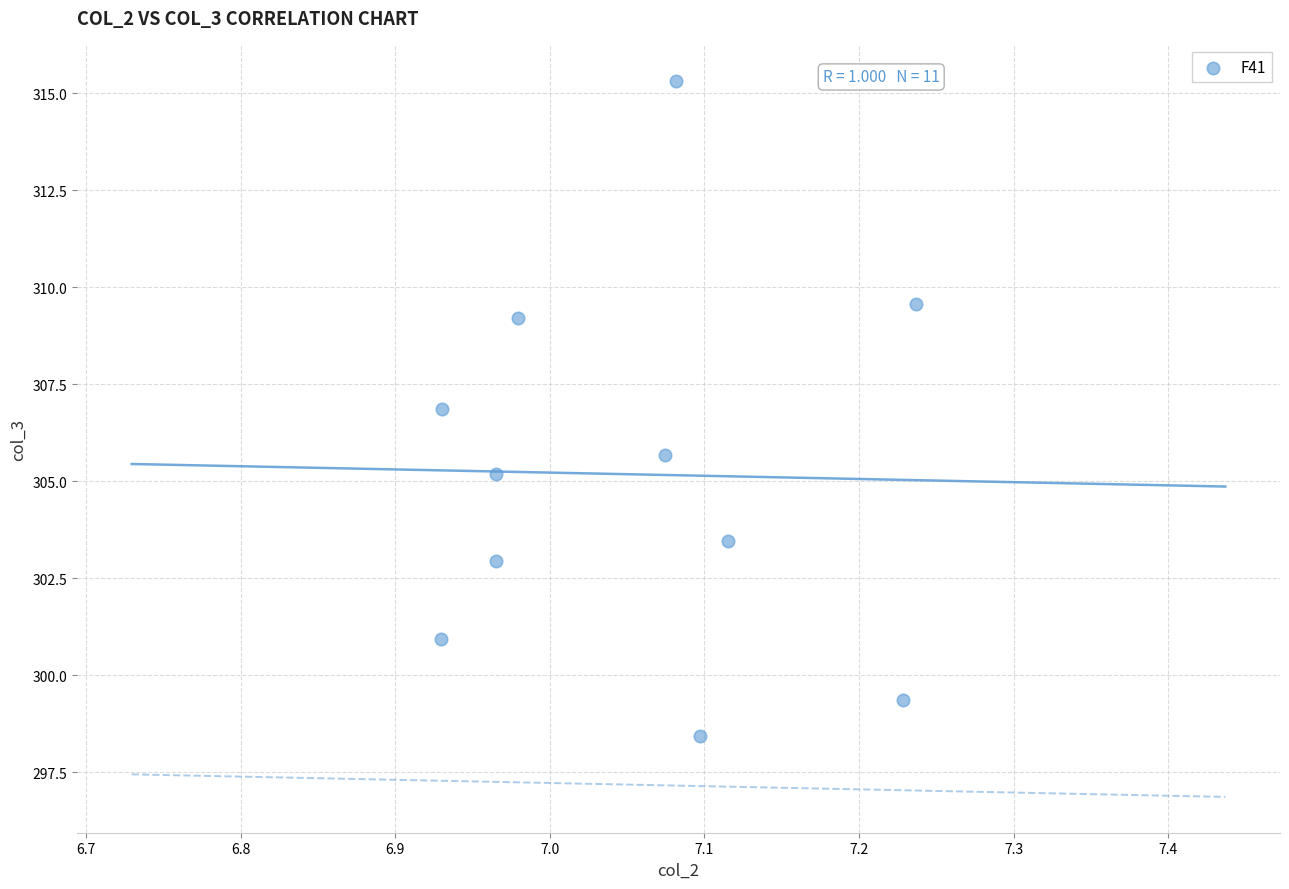

What is the range of X values (max minus min)?

0.3